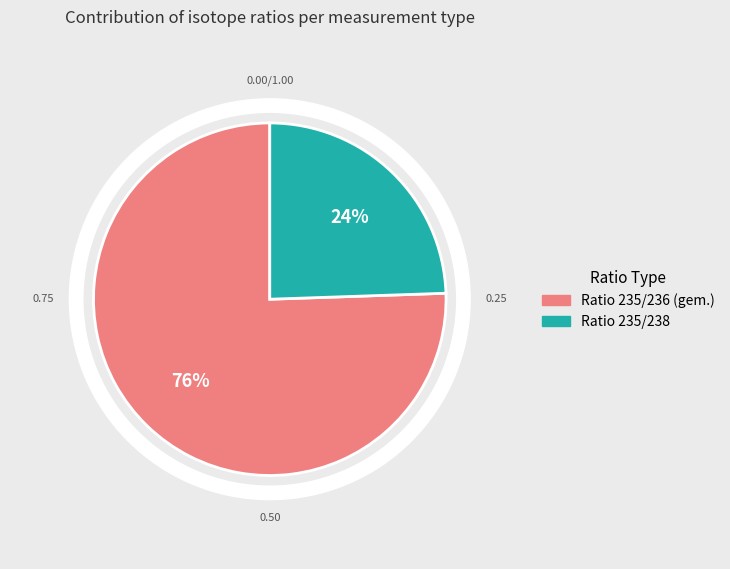

Is it true that Ratio 235/236 (gem.) is 67% of the pie?

False